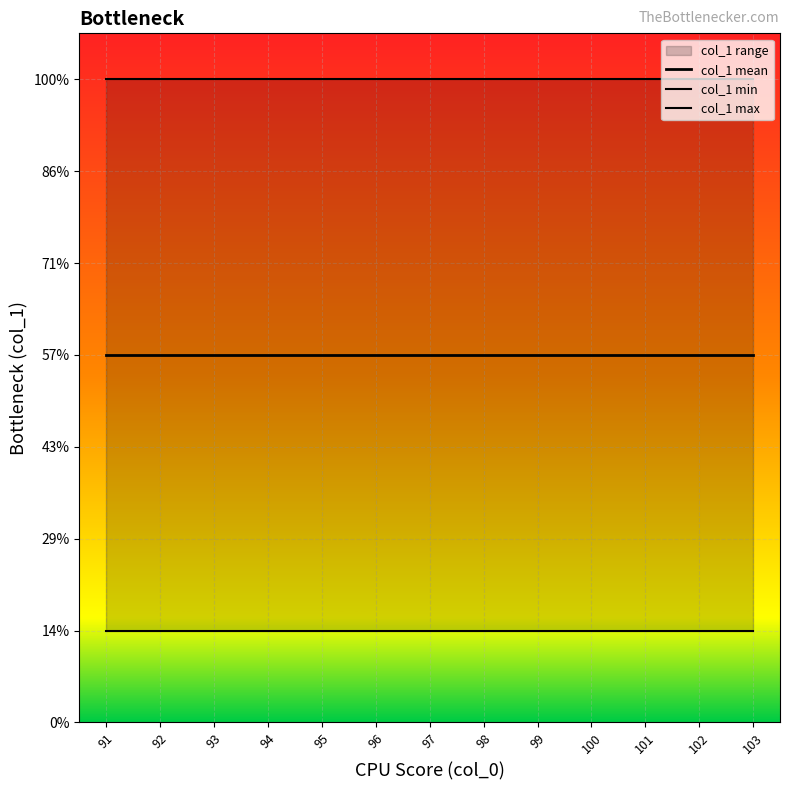

The col_1 max series shows 19 at 95. True or false?

False